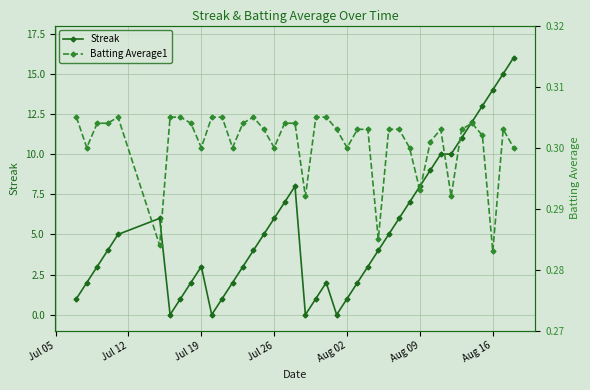

After their last crossing, which series has the higher values: Batting Average1 or Streak?

Streak